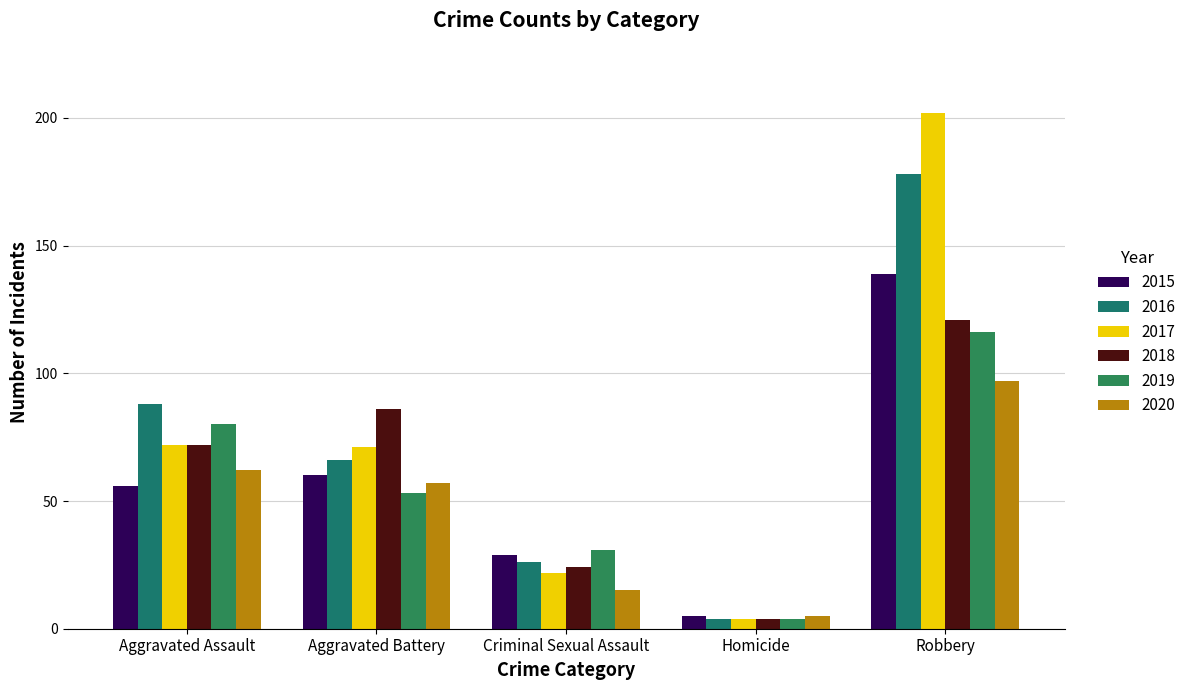

True or false: 2018 has a value of 86 at Aggravated Battery.

True